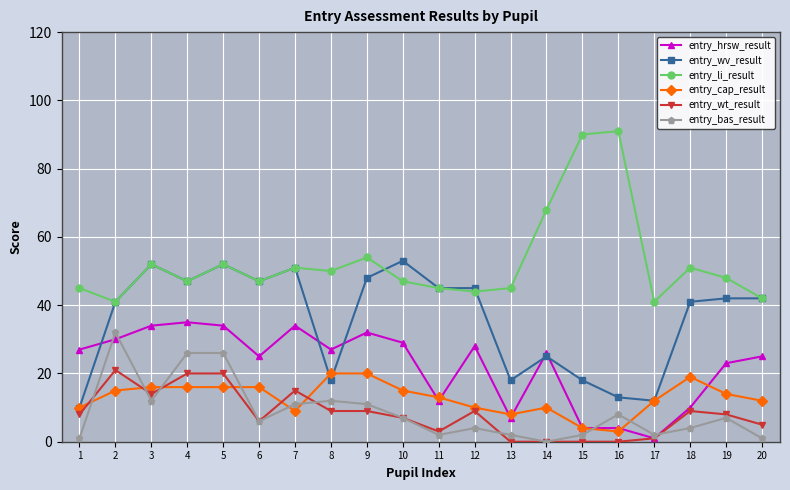

True or false: entry_hrsw_result and entry_li_result intersect in this chart.

False